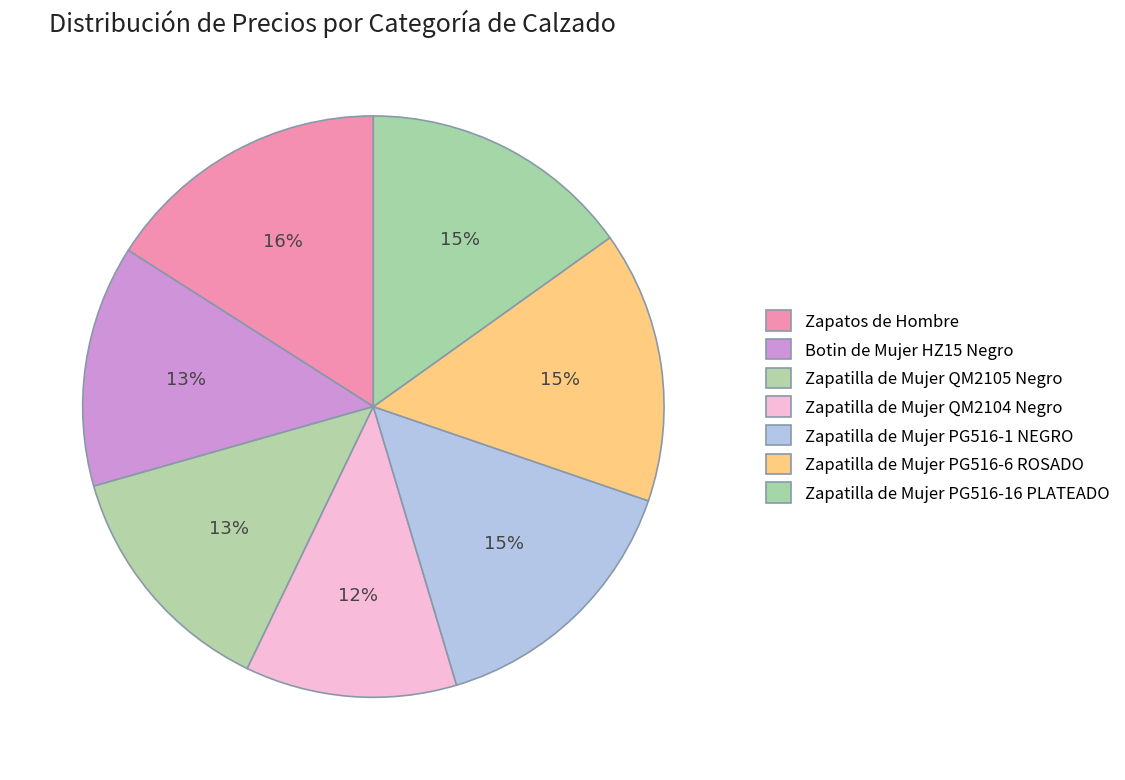

Approximately how many times larger is the value at Zapatilla de Mujer PG516-6 ROSADO compared to Botin de Mujer HZ15 Negro?

1.1